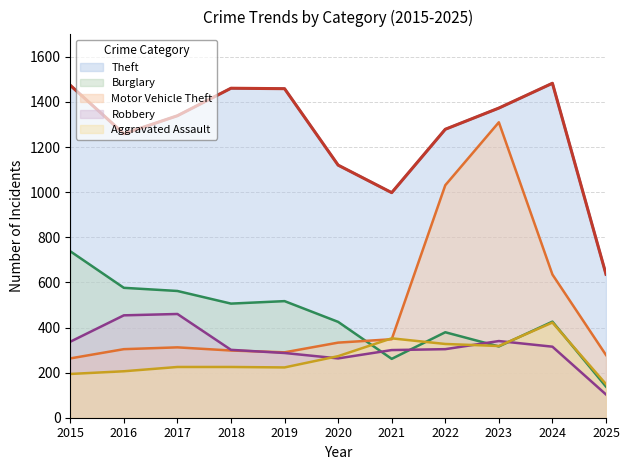

What is the greatest value displayed?

1483